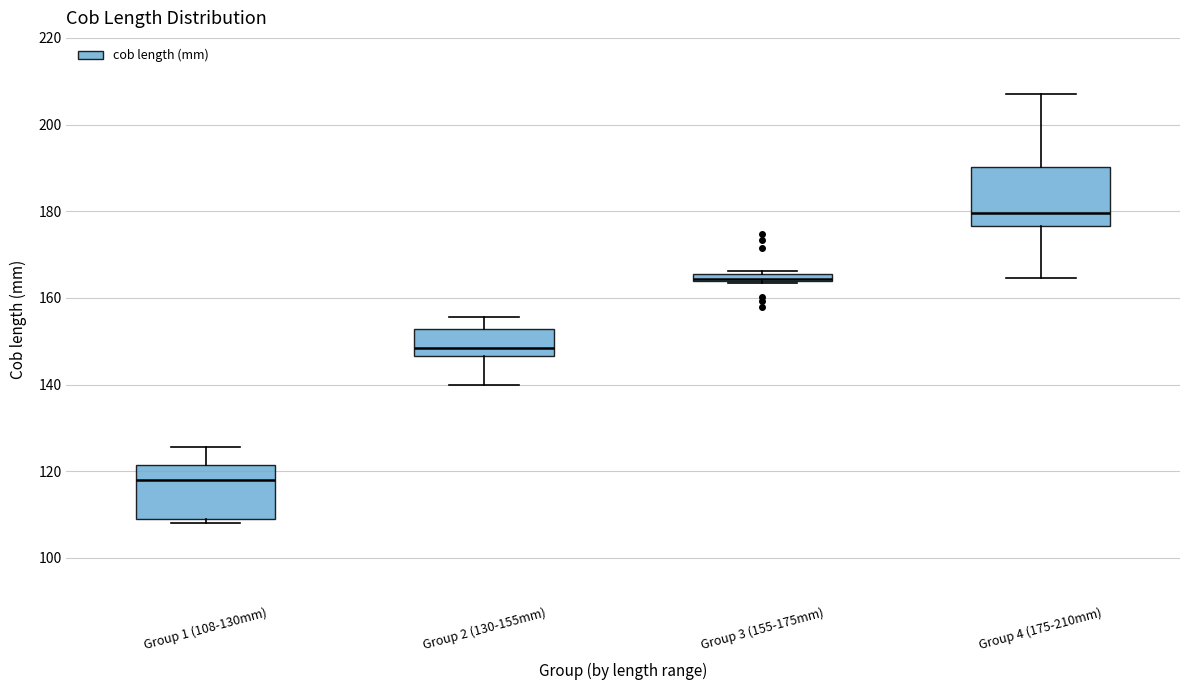

Where is the upper edge of the box for Group 4 (175-210mm) on the y-axis? The values are not printed on the chart, so give them approximately, as read against the axis.

190